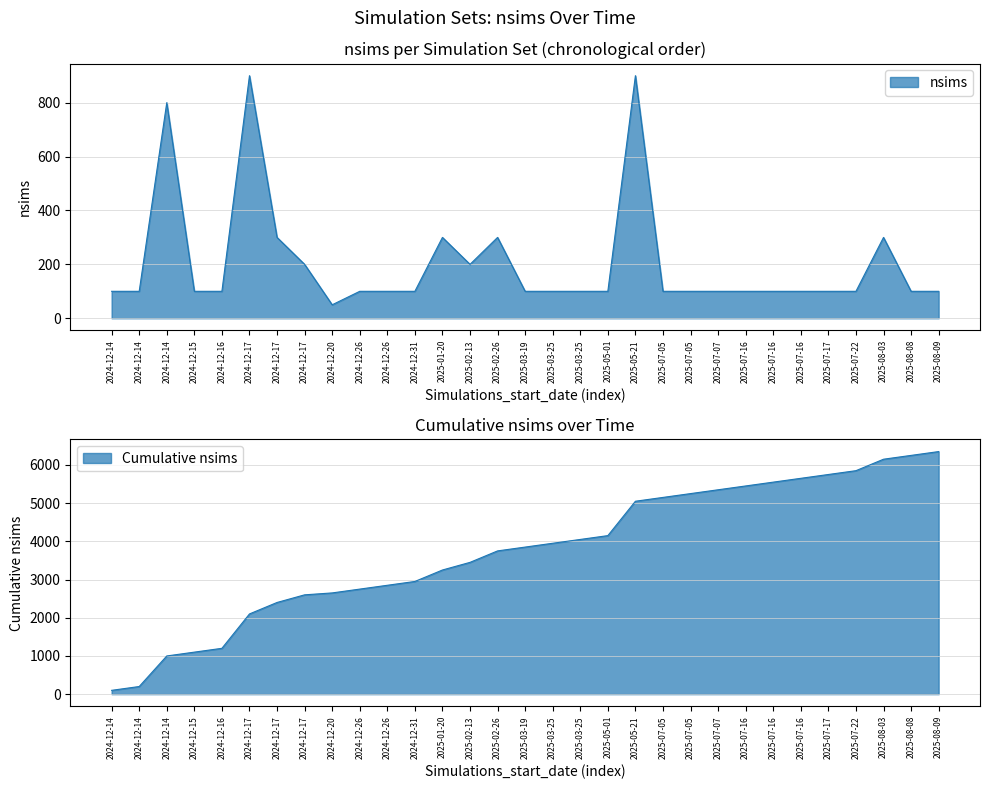

At which label does the data first exceed 100?

2024-12-14